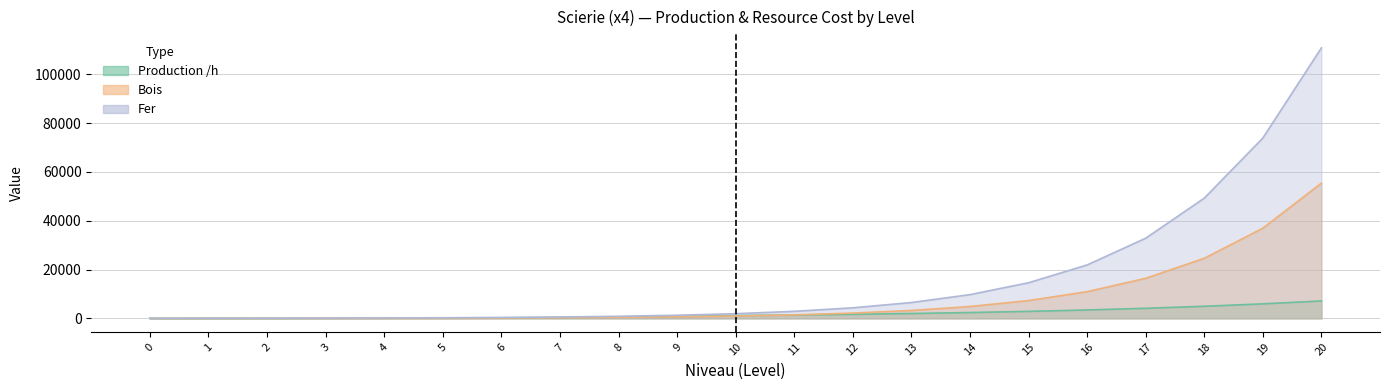

Reading right to left, list all the values displayed in this chart.

Production /h: 20=7140.9	19=5950.8	18=4959.0	17=4132.5	16=3443.7	15=2869.8	14=2391.5	13=1992.9	12=1660.8	11=1384.0	10=1153.3	9=768.9	8=512.6	7=341.7	6=227.8	5=151.9	4=101.2	3=67.5	2=45.0	1=30.0	0=20.0
Bois: 20=55420.9	19=36947.3	18=24631.5	17=16421.0	16=10947.3	15=7298.2	14=4865.5	13=3243.7	12=2162.4	11=1441.6	10=961.1	9=640.7	8=427.1	7=284.8	6=189.8	5=126.6	4=84.4	3=56.2	2=37.5	1=25.0	0=0.0
Fer: 20=110841.9	19=73894.6	18=49263.1	17=32842.0	16=21894.7	15=14596.5	14=9731.0	13=6487.3	12=4324.9	11=2883.3	10=1922.2	9=1281.4	8=854.3	7=569.5	6=379.7	5=253.1	4=168.8	3=112.5	2=75.0	1=50.0	0=0.0